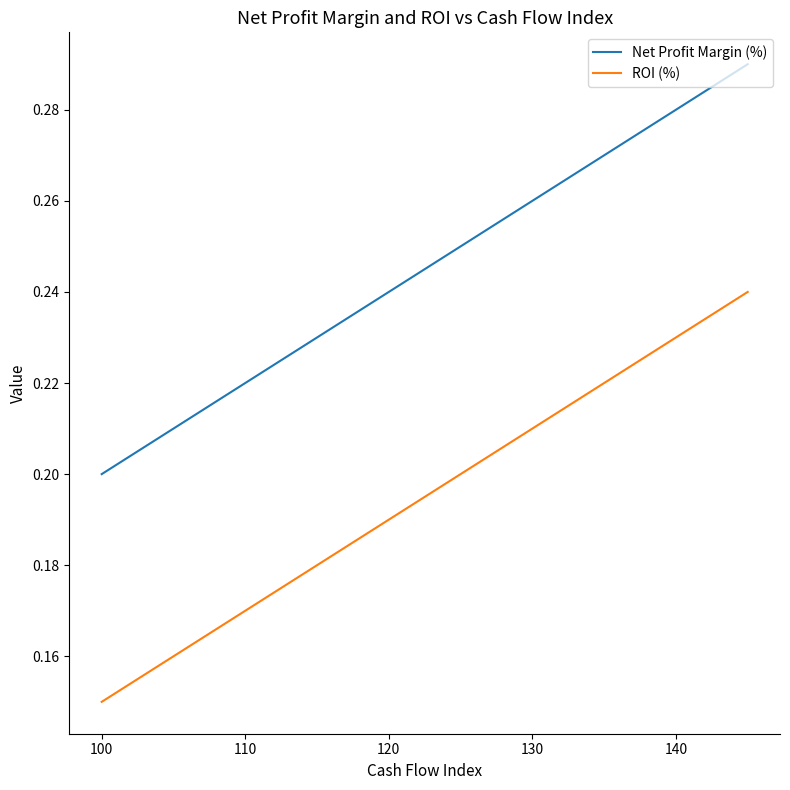

Which series has the largest total across all categories?

Net Profit Margin (%)